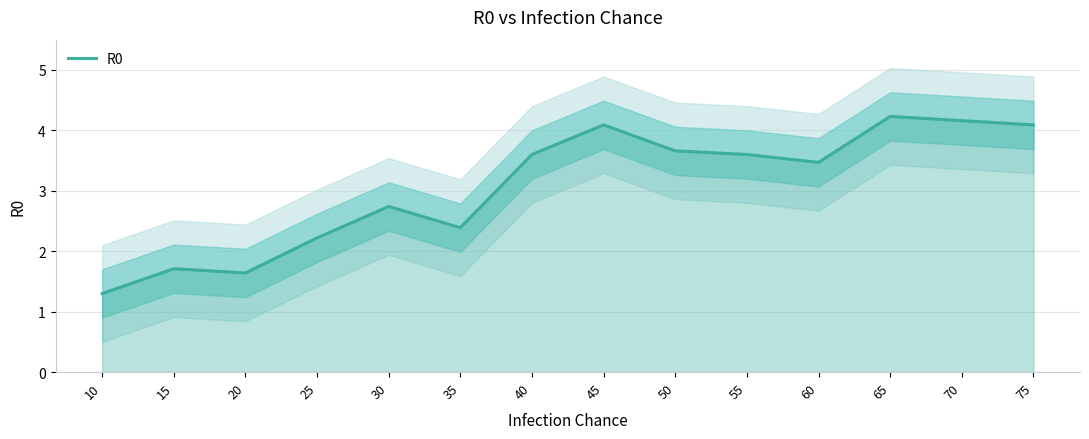

How many points are lower than both their immediate neighbors (excluding endpoints)?

3